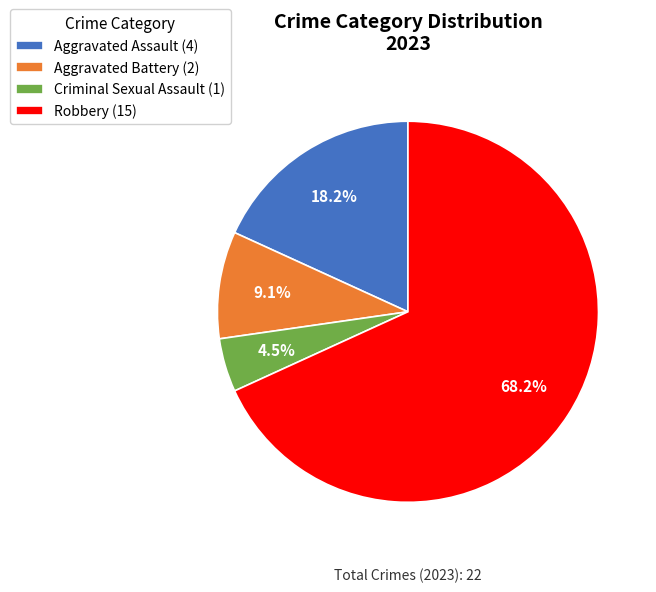

Between Aggravated Battery and Criminal Sexual Assault, which is larger?

Aggravated Battery